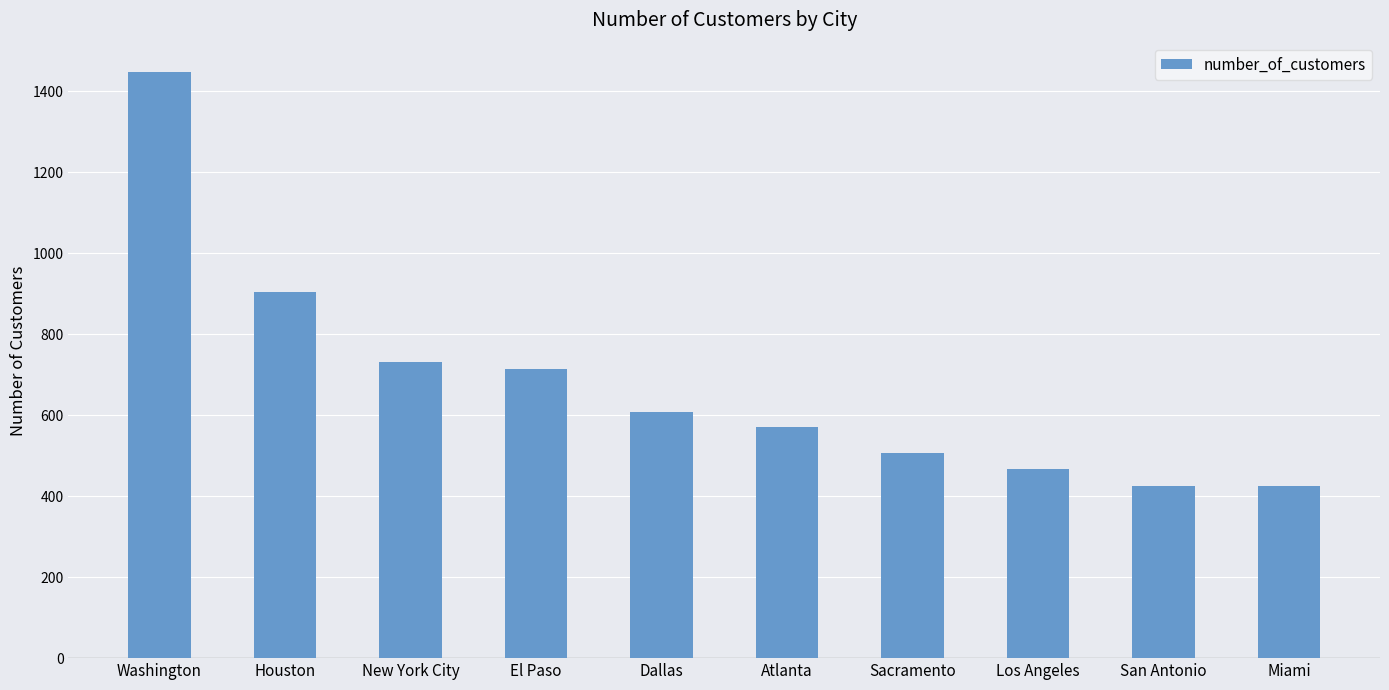

What is the difference between the second highest and minimum values?

478